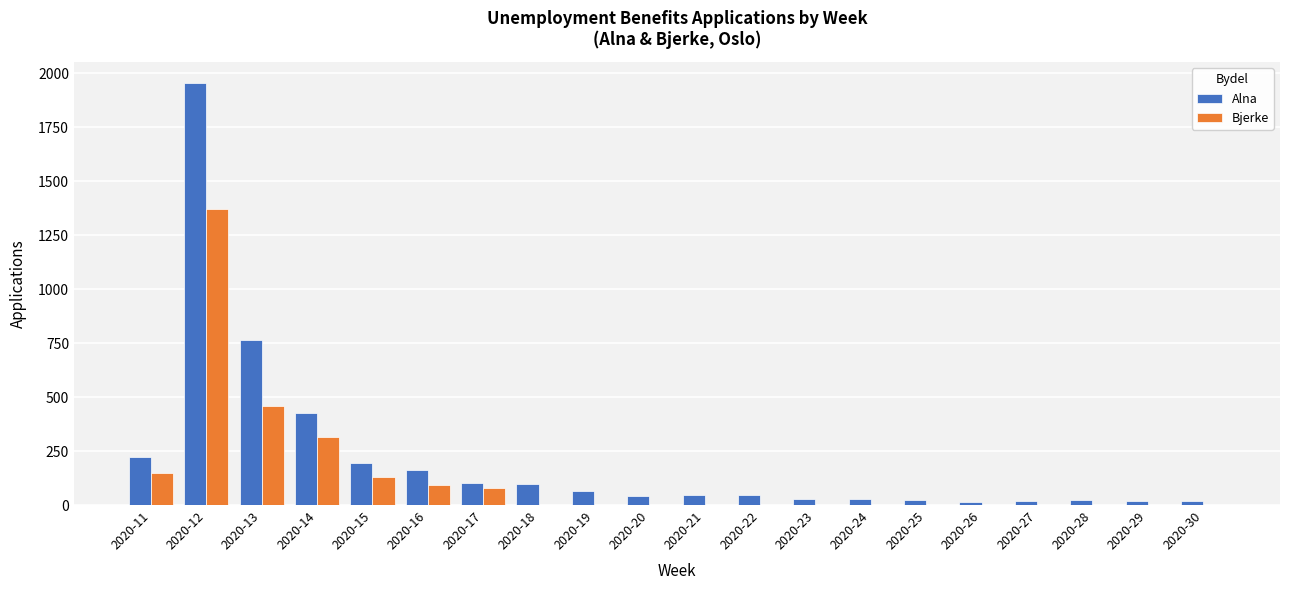

What is the sum of all Bjerke values?

2598